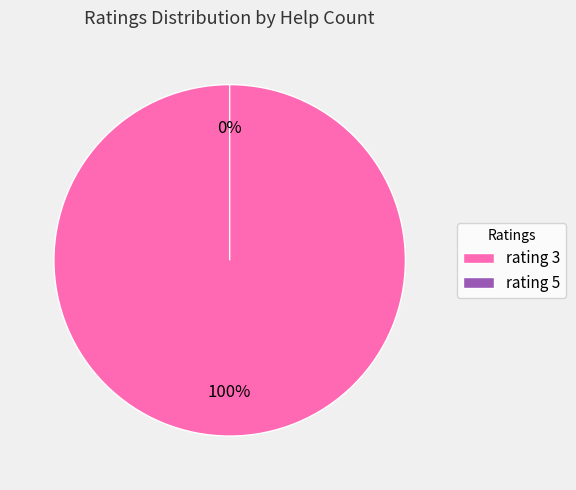

Do 3 and 5 together represent more than half of the pie?

Yes